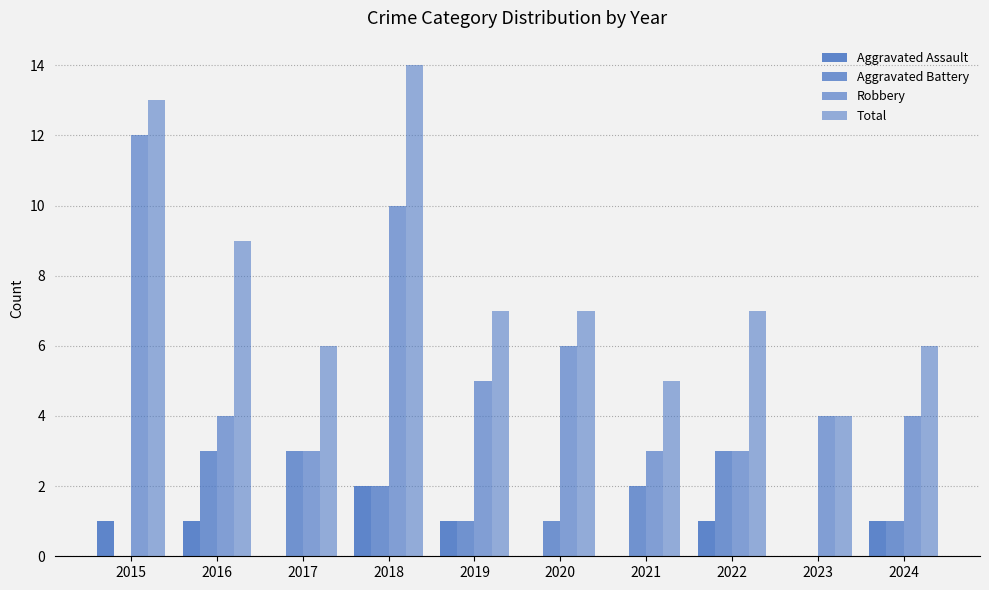

Between 2020 and 2021, which is larger?

2020